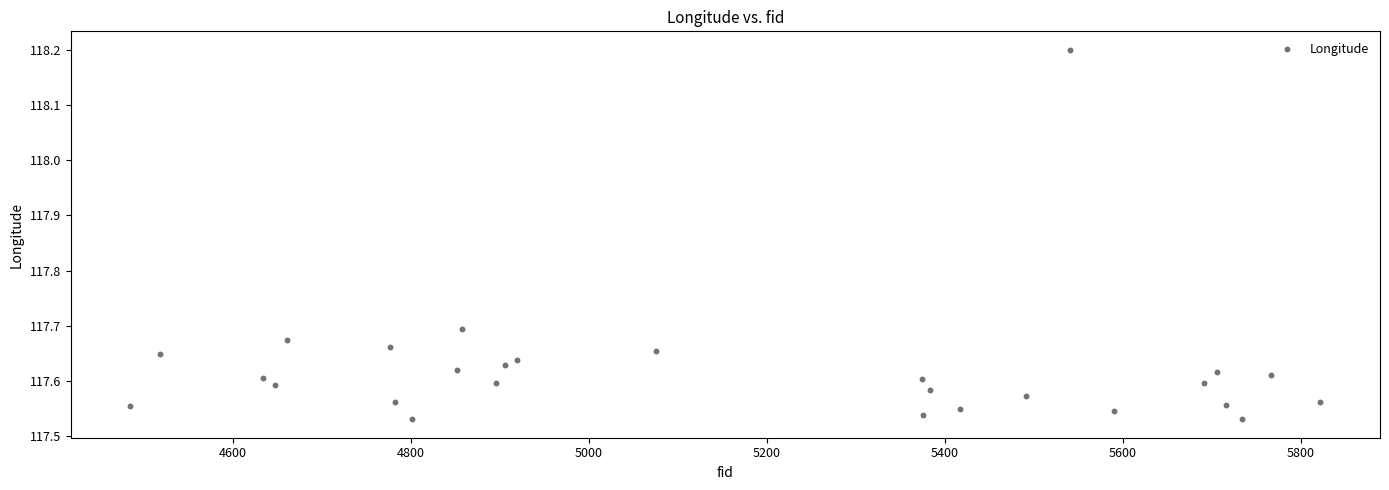

What is the range of Y values (max minus min)?

0.7